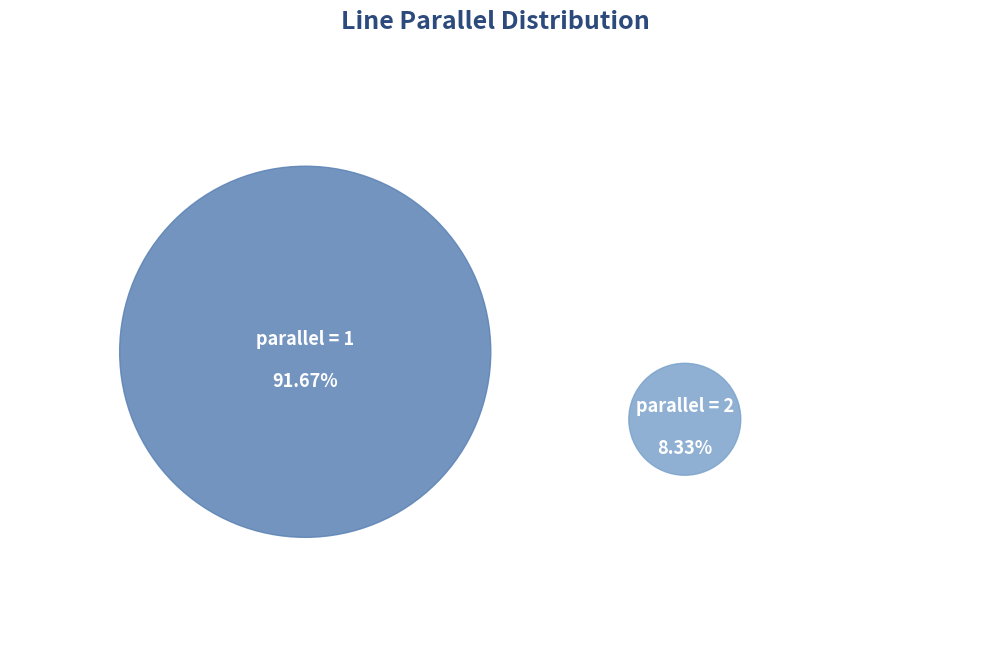

To the nearest percent, what portion does parallel=2 represent?

8%